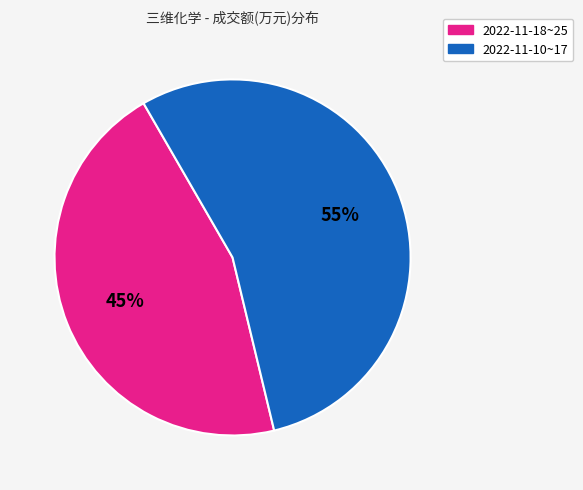

Is there a majority slice in this chart?

Yes